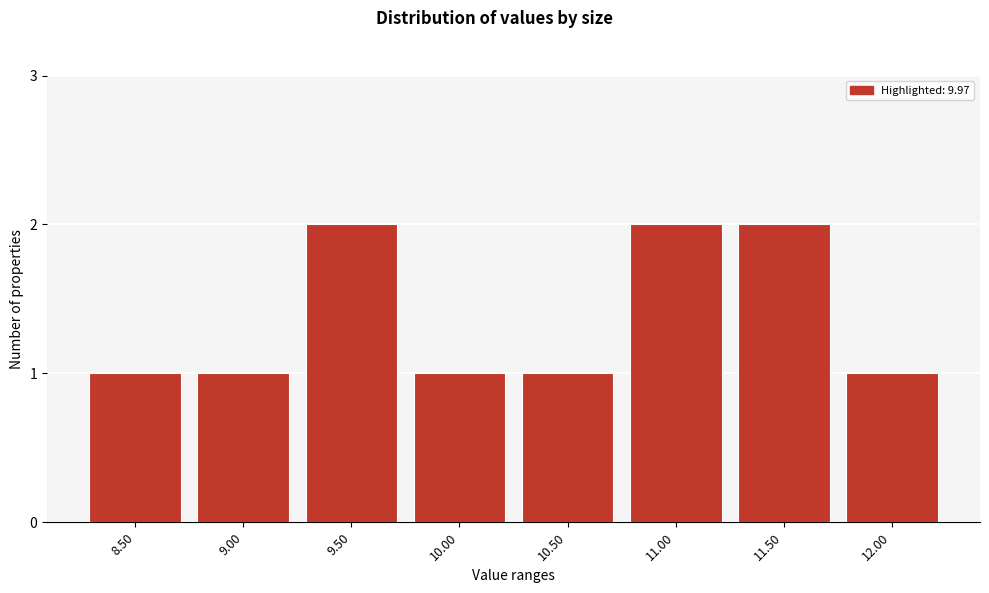

Reading left to right, extract all data points from this chart.

1	1	2	1	1	2	2	1